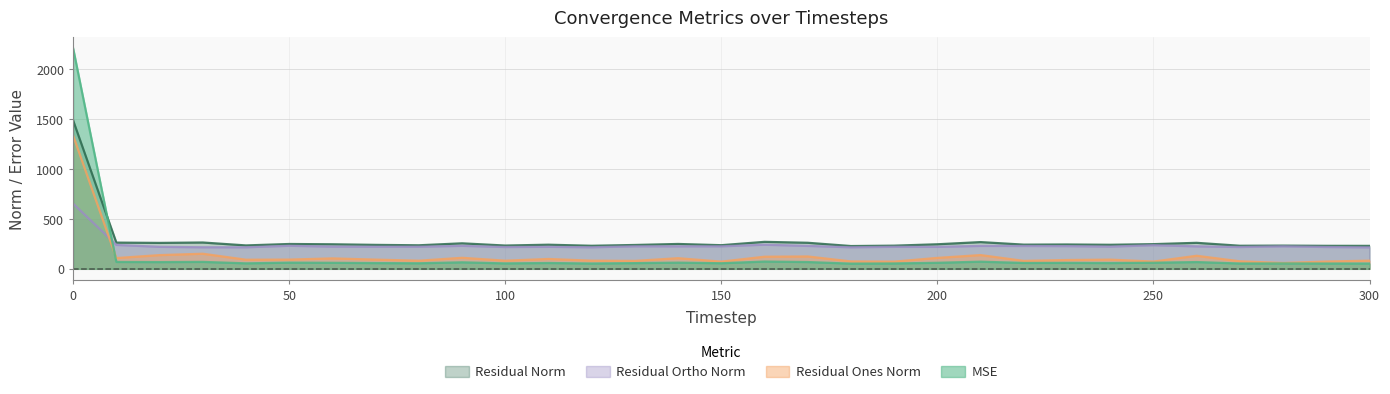

At 220, list the series in order from largest to smallest.

residual_norm, res_ortho_norm, res_ones_norm, mse